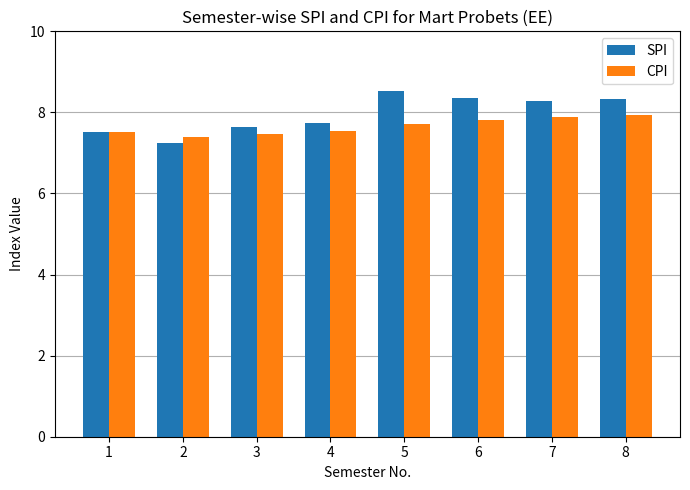

Read the SPI value at 7.

8.3